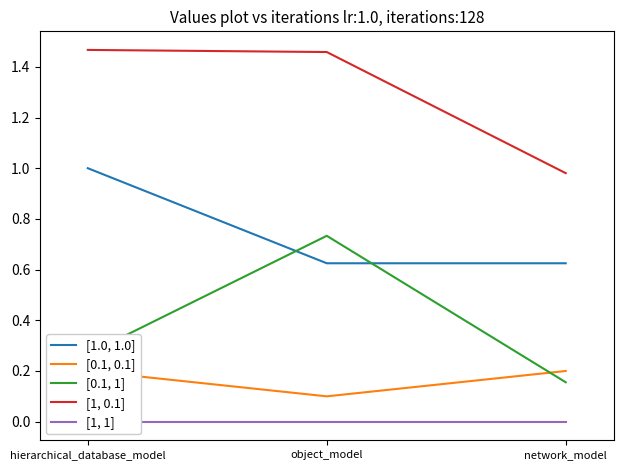

How many lines are shown in the chart?

5